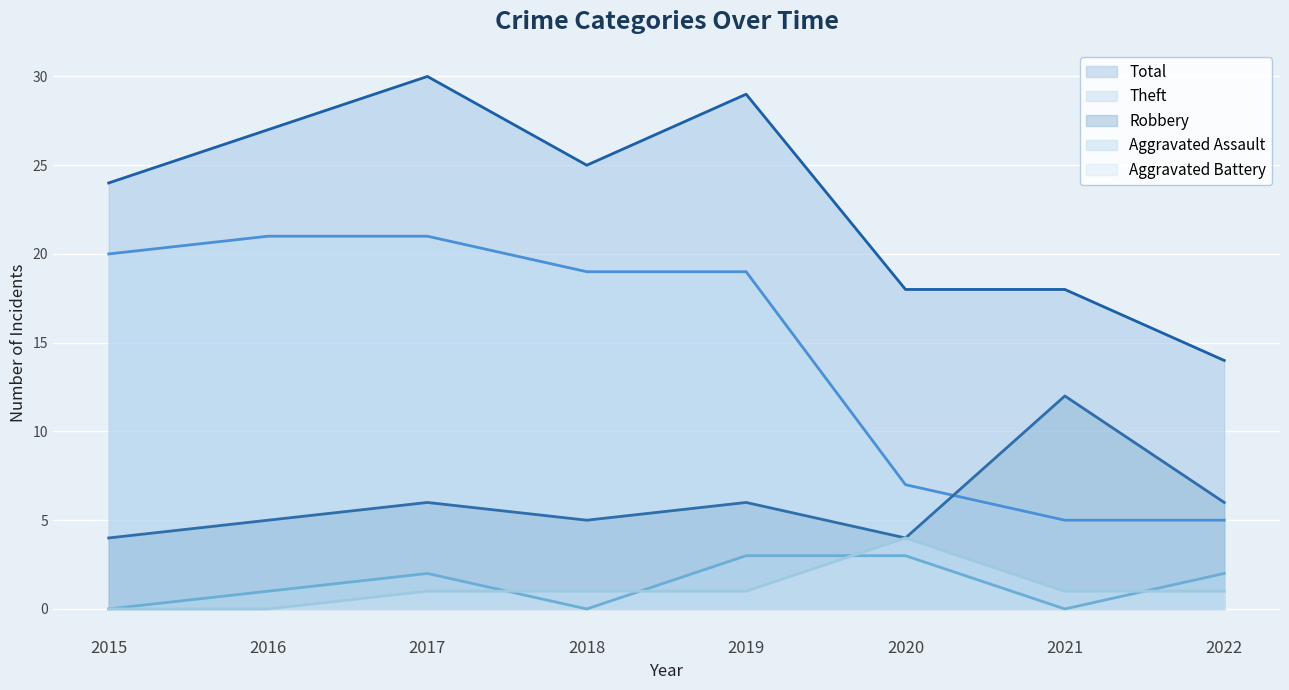

Reading left to right, extract all data points from this chart.

Aggravated Assault: 2015=0	2016=1	2017=2	2018=0	2019=3	2020=3	2021=0	2022=2
Aggravated Battery: 2015=0	2016=0	2017=1	2018=1	2019=1	2020=4	2021=1	2022=1
Robbery: 2015=4	2016=5	2017=6	2018=5	2019=6	2020=4	2021=12	2022=6
Theft: 2015=20	2016=21	2017=21	2018=19	2019=19	2020=7	2021=5	2022=5
Total: 2015=24	2016=27	2017=30	2018=25	2019=29	2020=18	2021=18	2022=14